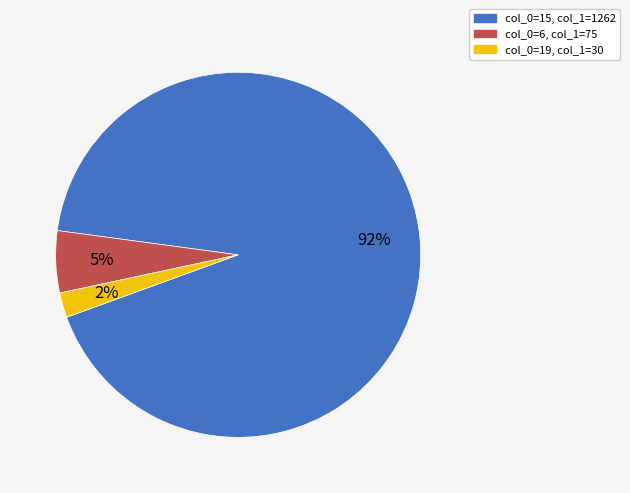

To the nearest percent, what is the average slice percentage?

33%